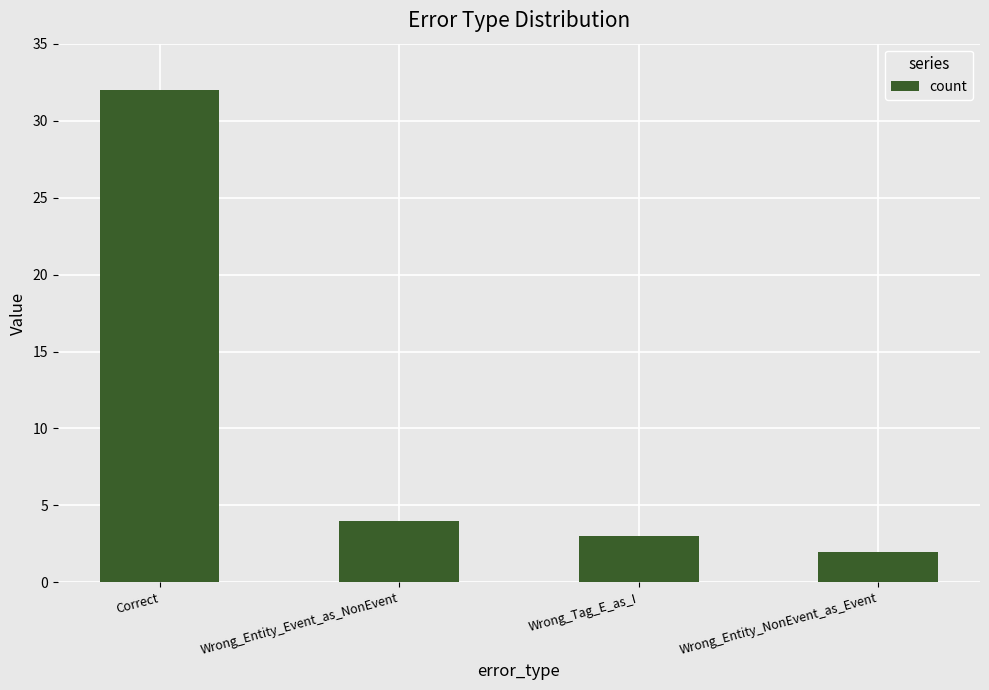

What is the ratio of the value at Wrong_Tag_E_as_I to the value at Wrong_Entity_Event_as_NonEvent?

0.8